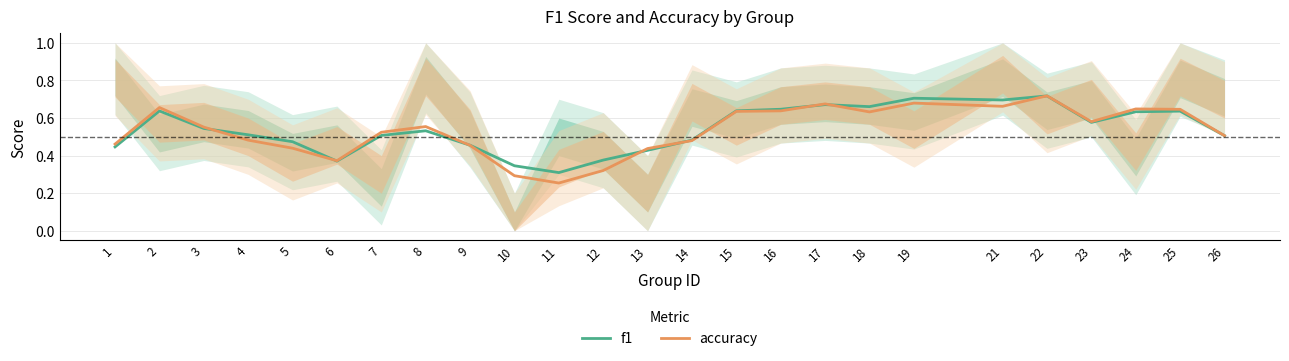

After their last crossing, which series has the higher values: accuracy or f1?

f1